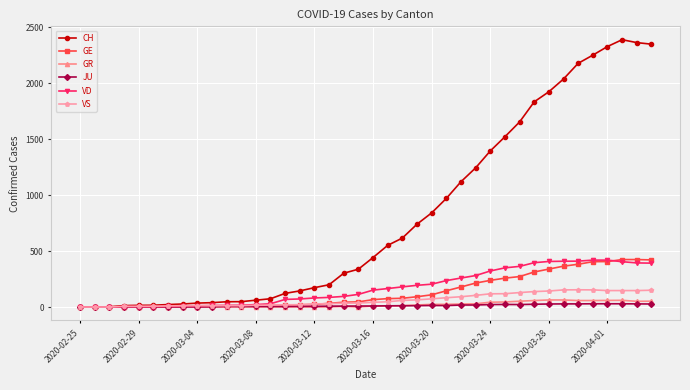

What is the difference between the second highest and minimum values in the CH series?

2362